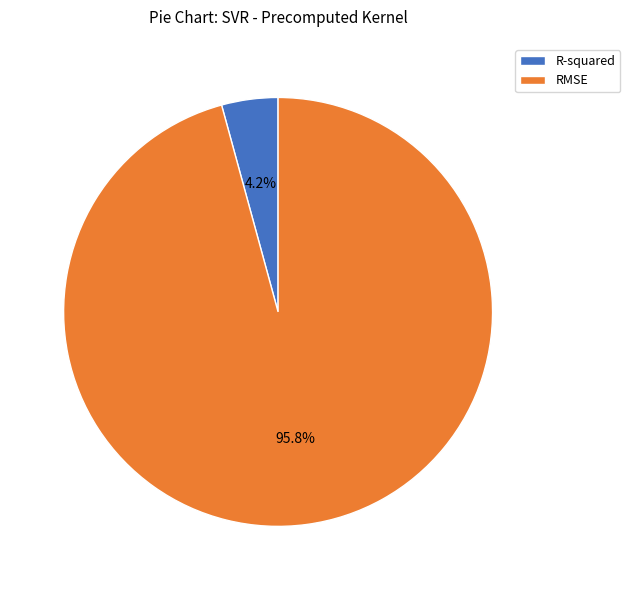

Between R-squared and RMSE, which is larger?

RMSE